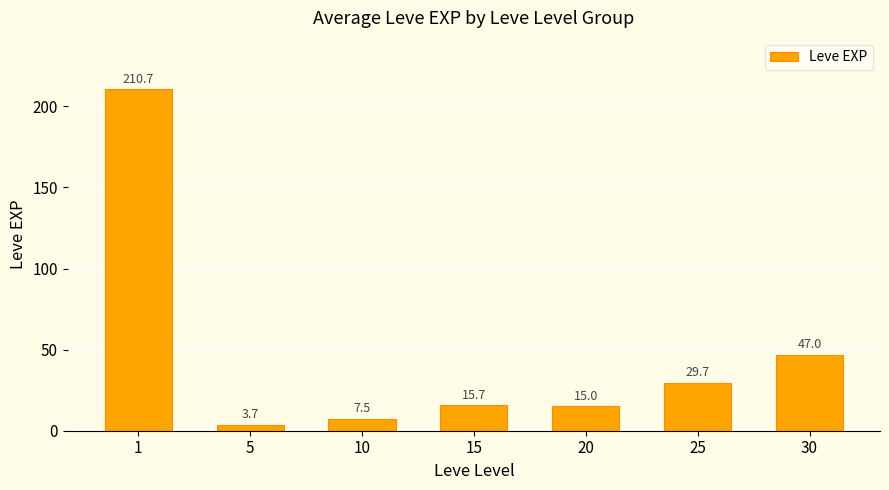

Reading left to right, what are all the values shown in this chart?

210.7	3.7	7.5	15.7	15.0	29.7	47.0